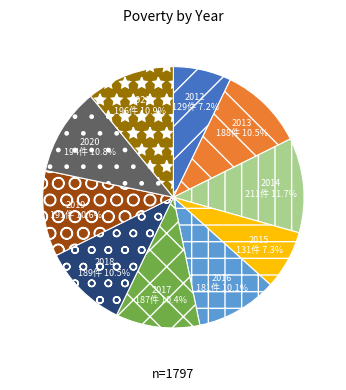

Does 2014 account for over 50% of the chart?

No